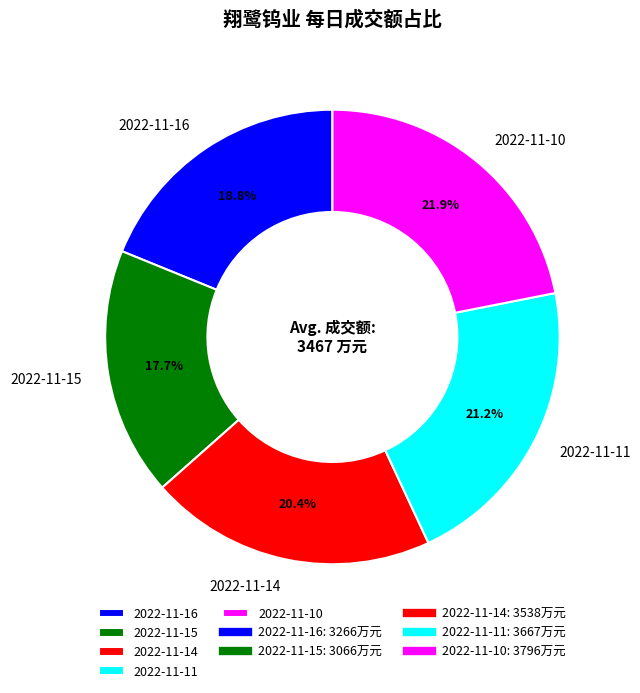

What percentage is the 2022-11-10 slice, to the nearest percent?

22%